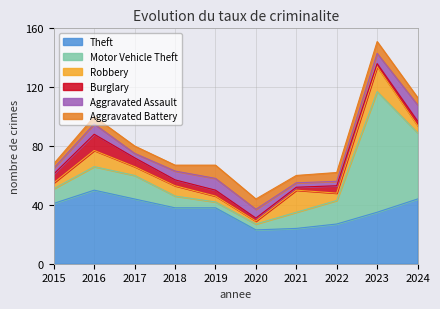

True or false: Motor Vehicle Theft has a value of 23 at 2017.

False